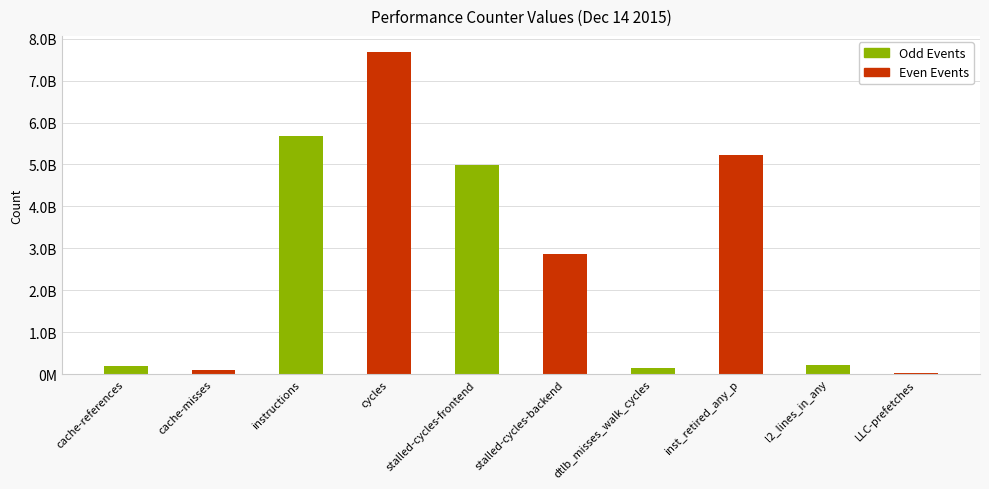

What is the change in value from dtlb_misses_walk_cycles to LLC-prefetches?

-103973455